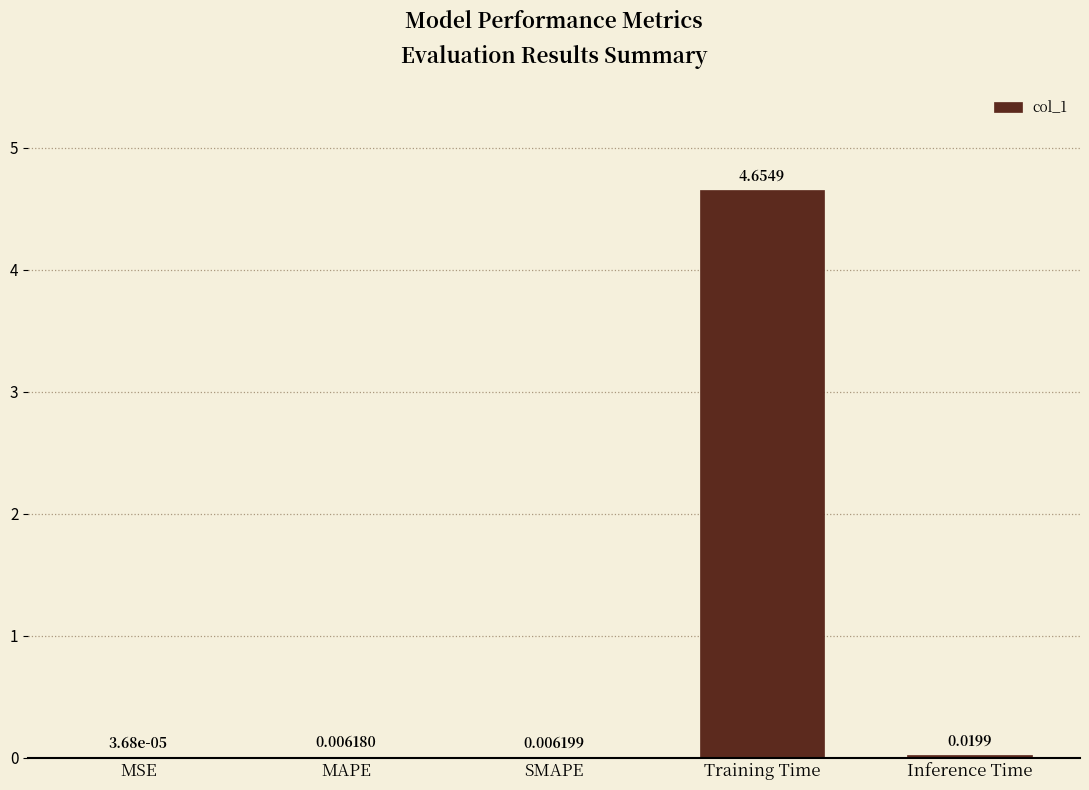

At which category does the chart reach its peak across all series?

Training Time